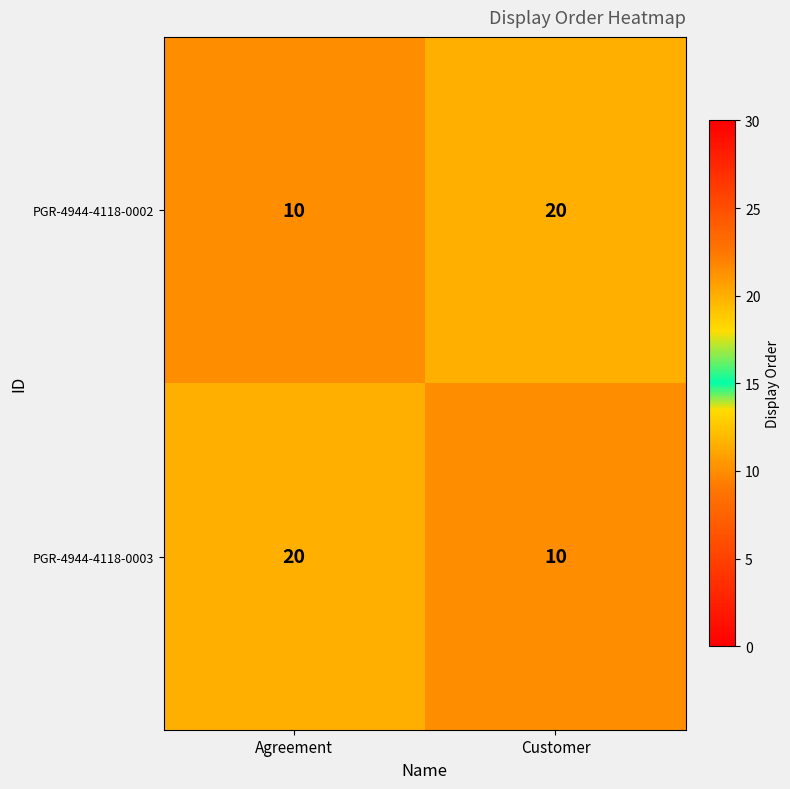

What is the spread (max minus min) of values at Customer?

10